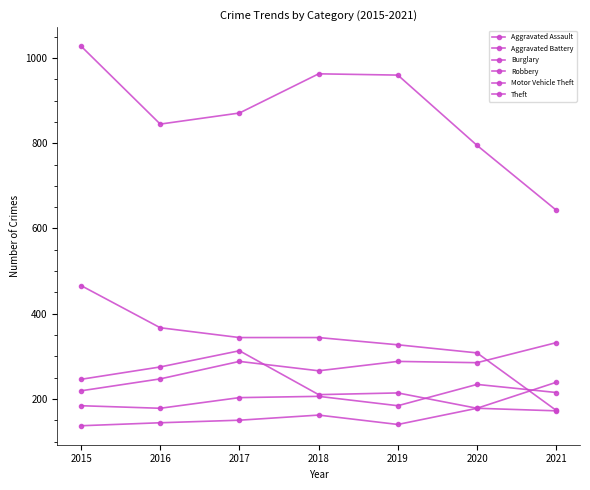

Rank the series at 2018 from lowest to highest value.

Aggravated Assault, Motor Vehicle Theft, Robbery, Aggravated Battery, Burglary, Theft